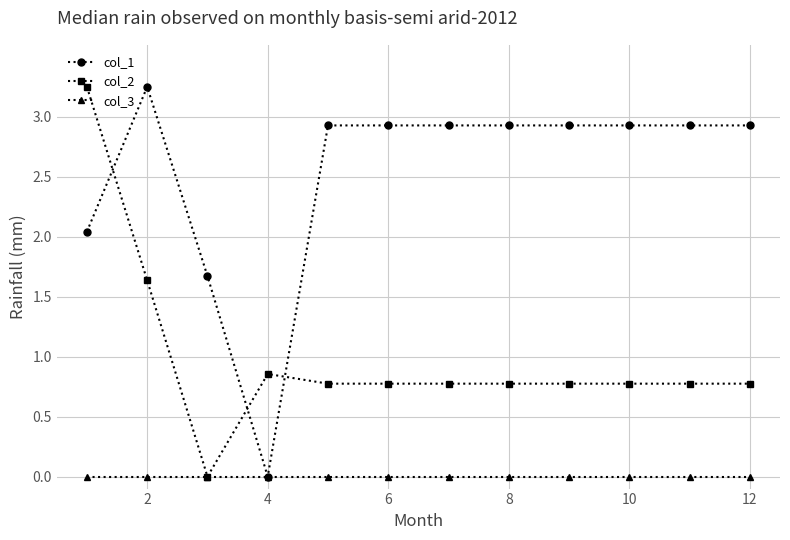

How many times do col_1 and col_2 cross each other?

3